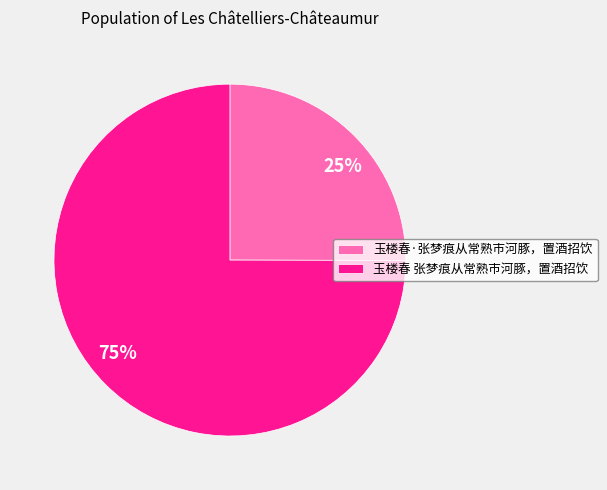

True or false: 玉楼春 张梦痕从常熟市河豚，置酒招饮 accounts for 87% of the total.

False